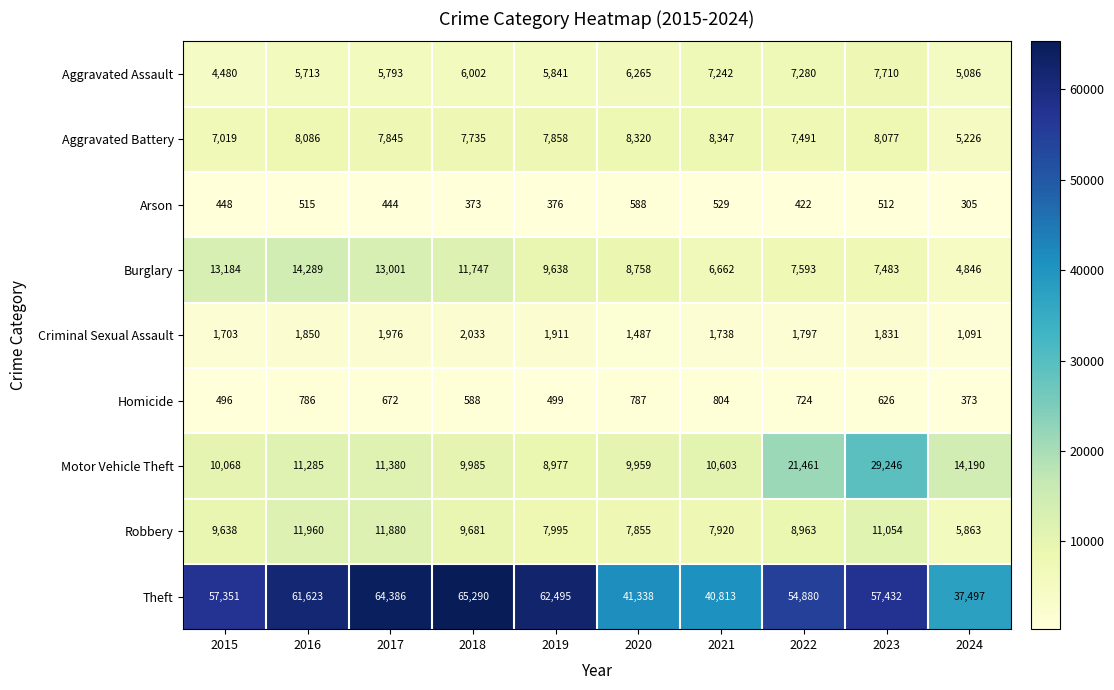

What is the greatest value displayed?

65290